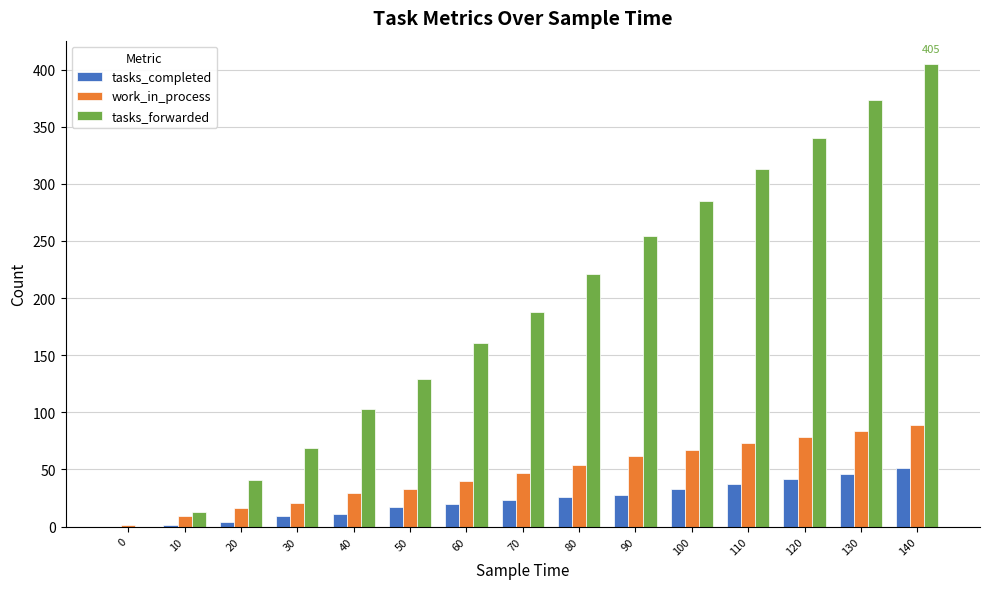

Which series changed the most between 70 and 80?

tasks_forwarded